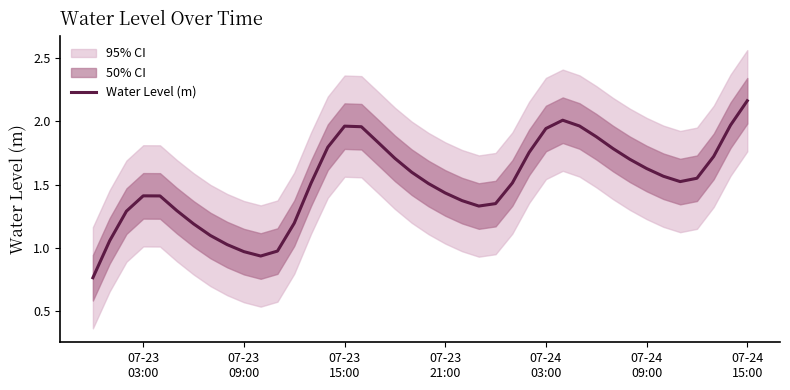

Is it true that the value at 16 is 3.4?

False